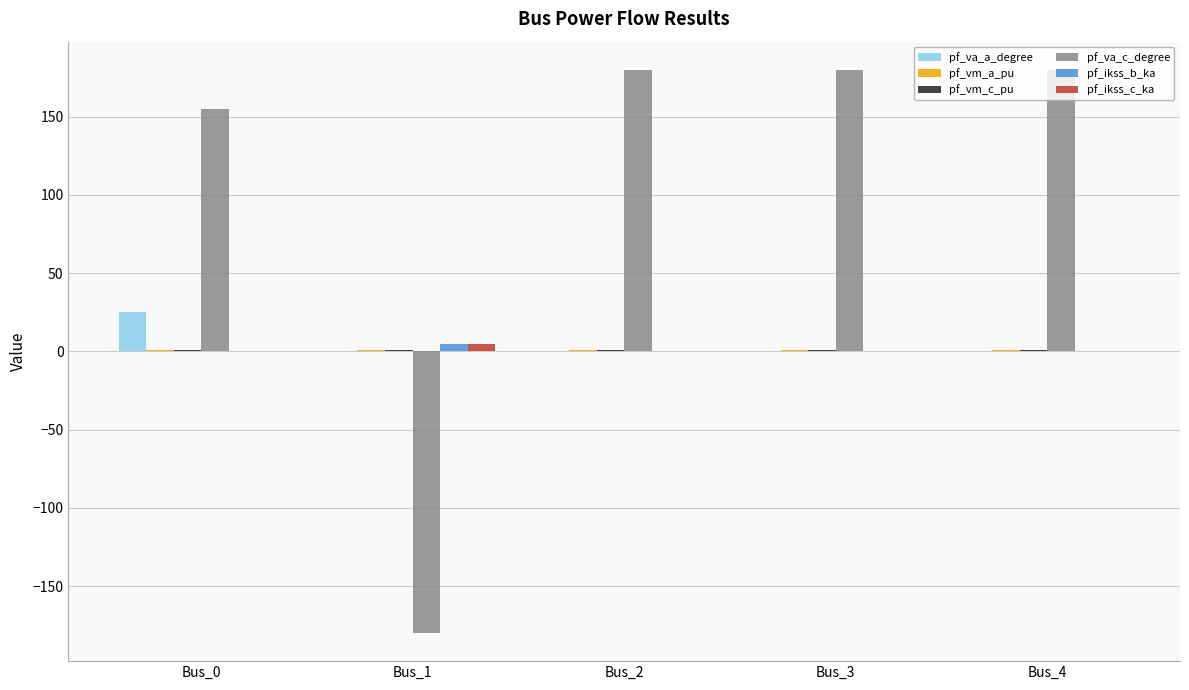

The pf_ikss_c_ka series shows 0.0 at Bus_2. True or false?

True